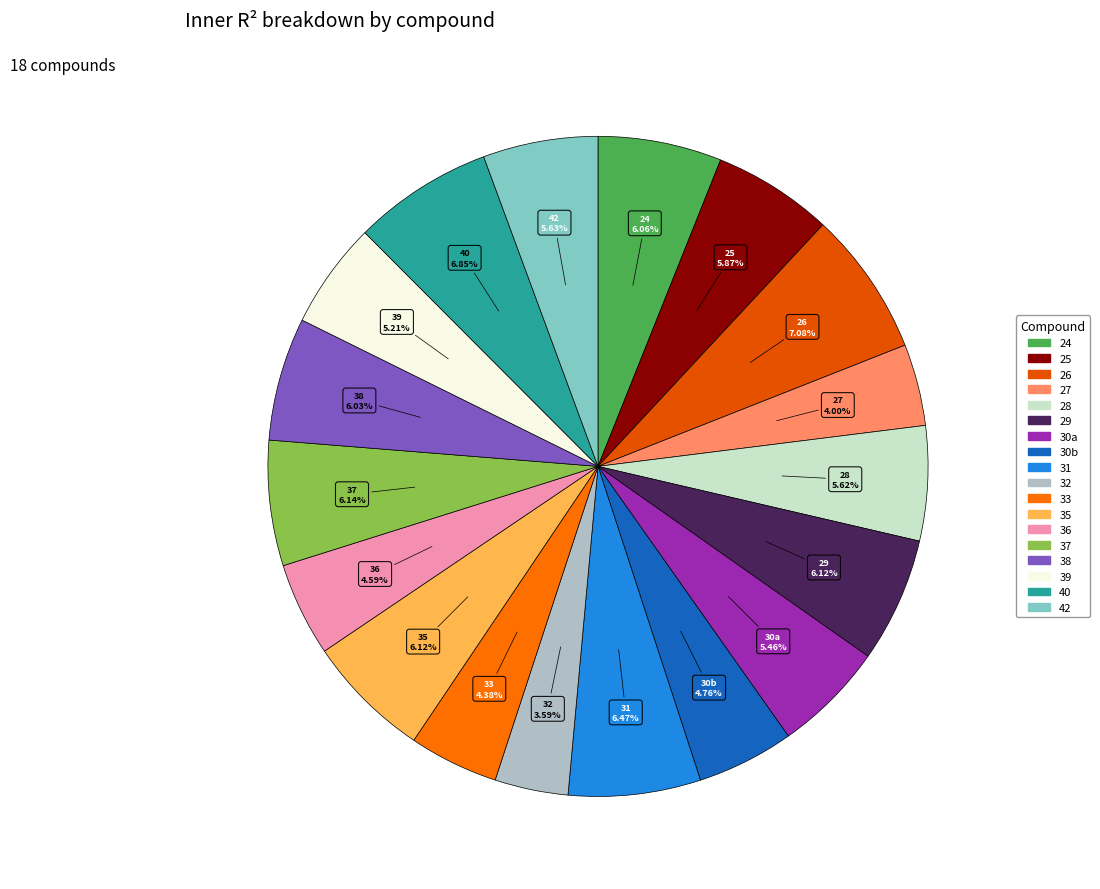

Does 32 represent more than half of the total?

No